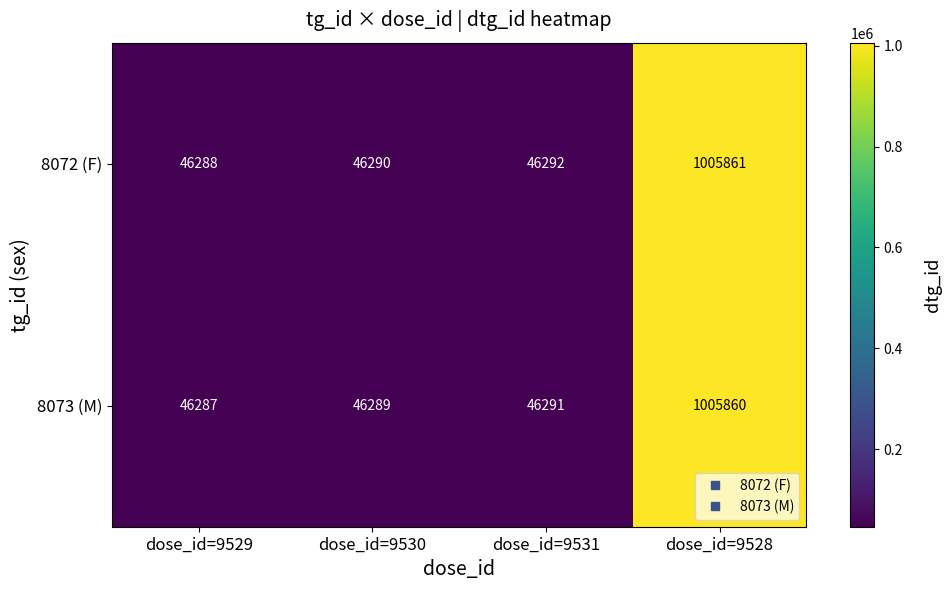

What is the spread (max minus min) of values at dose_id=9528?

1